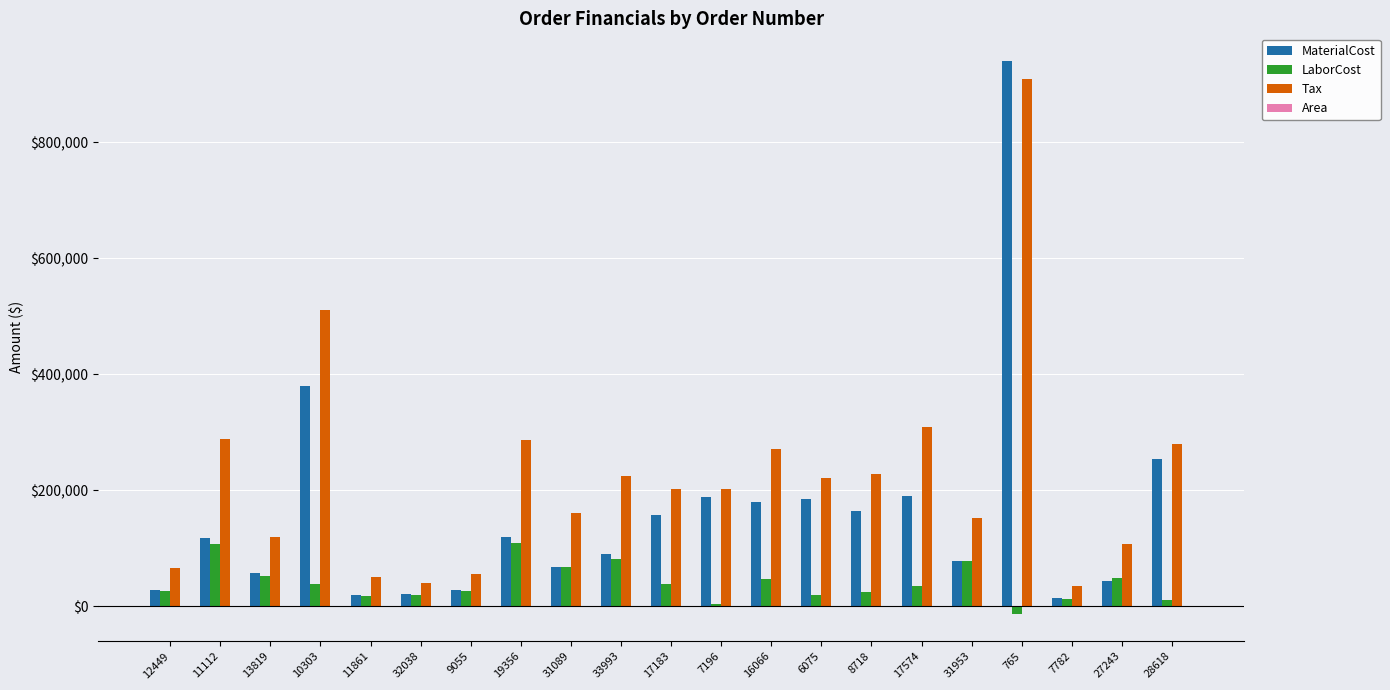

How many categories are shown in the chart?

21